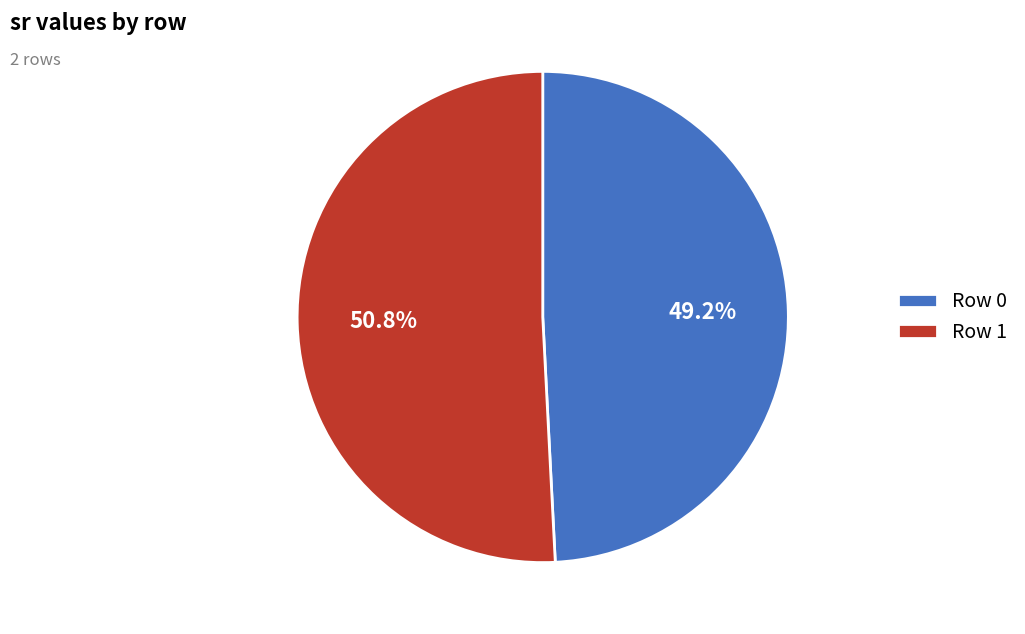

Rank the categories by value from highest to lowest.

Row 1, Row 0